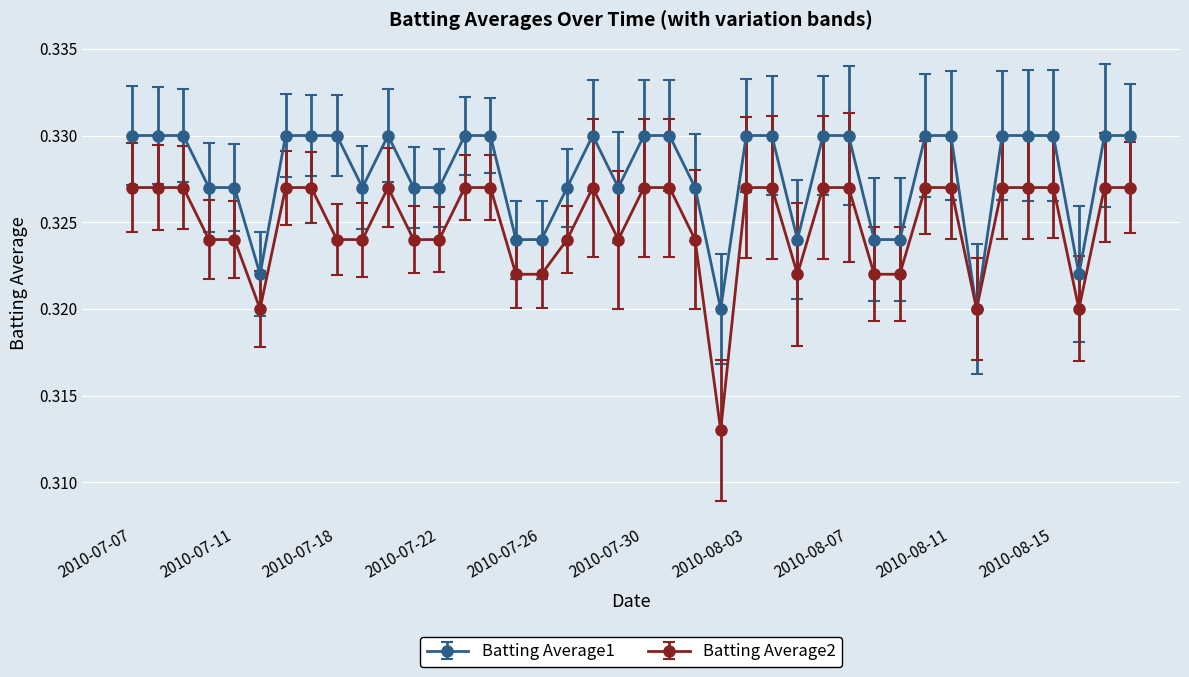

At how many categories does at least one series exceed 0?

40